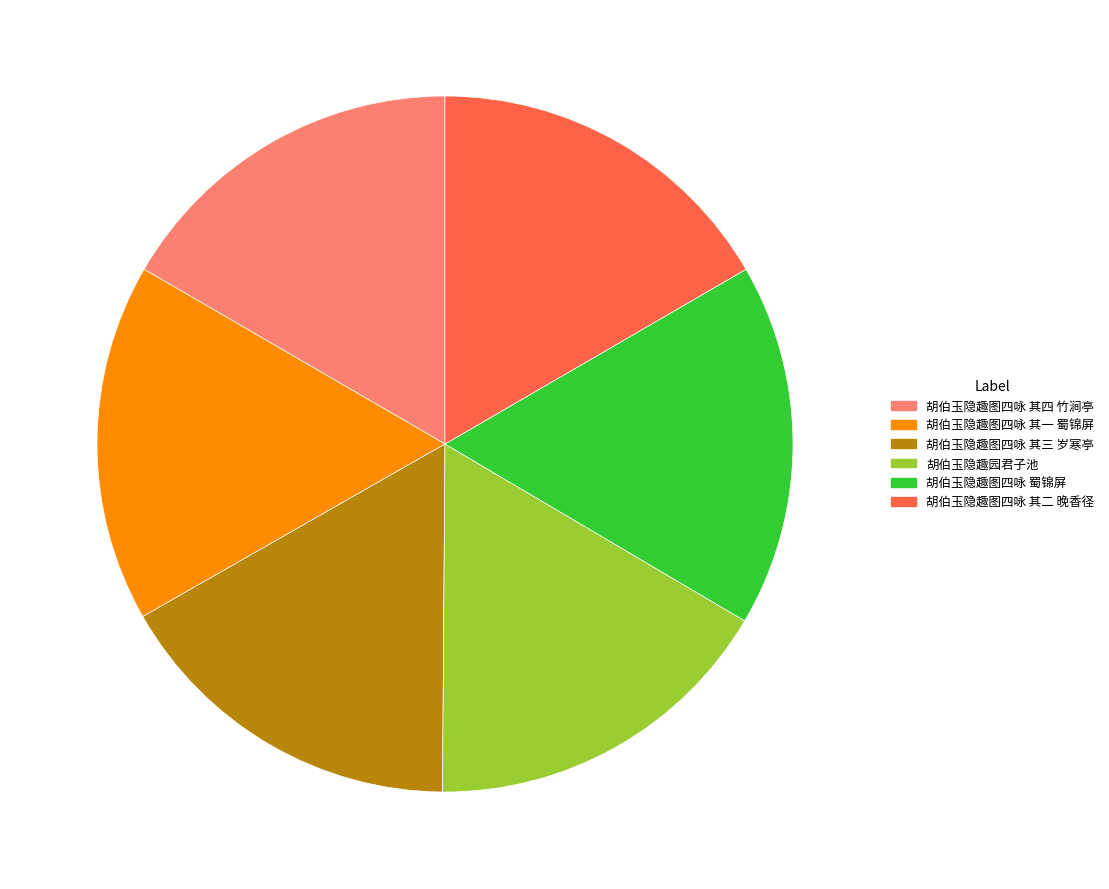

Is the sum of 胡伯玉隐趣图四咏 其一 蜀锦屏 and 胡伯玉隐趣图四咏 其四 竹涧亭 greater than half?

No